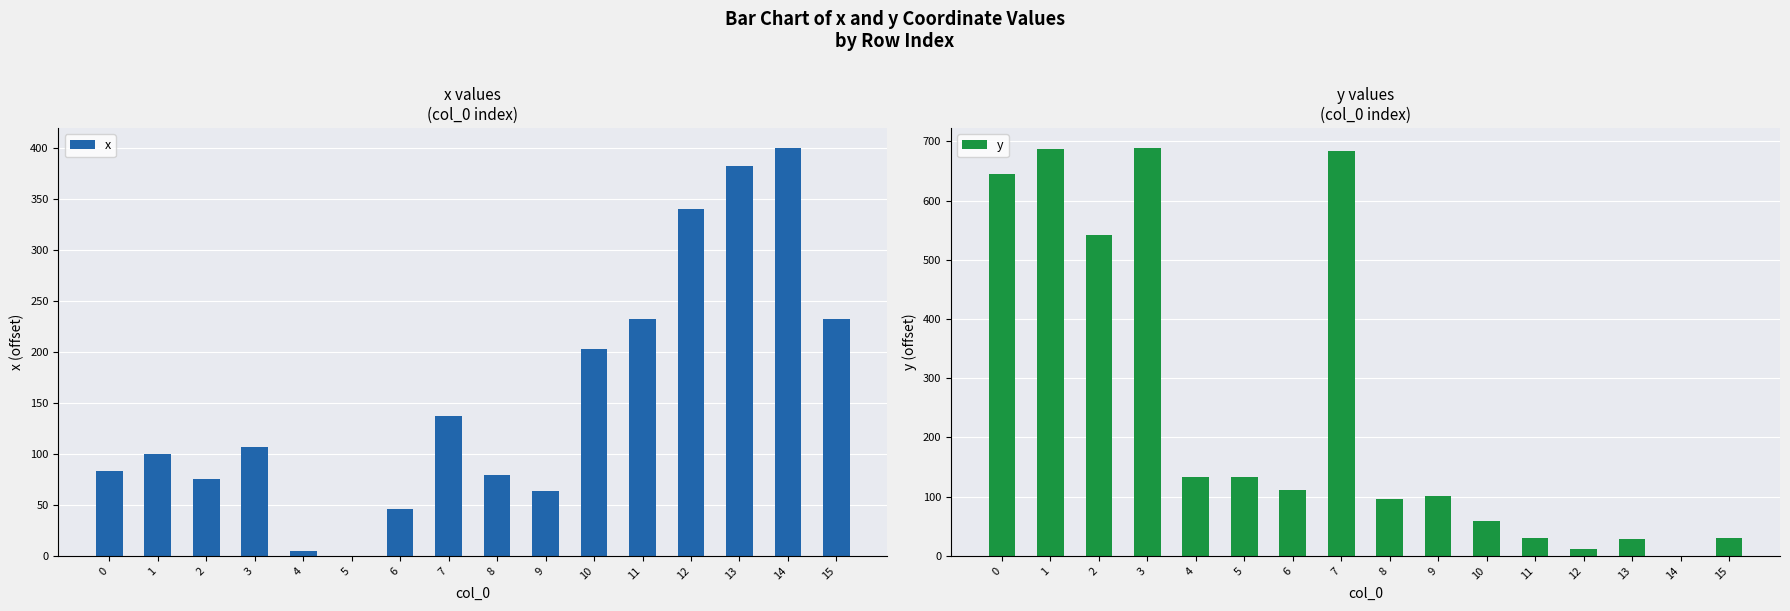

At how many categories does at least one series exceed 5?

16